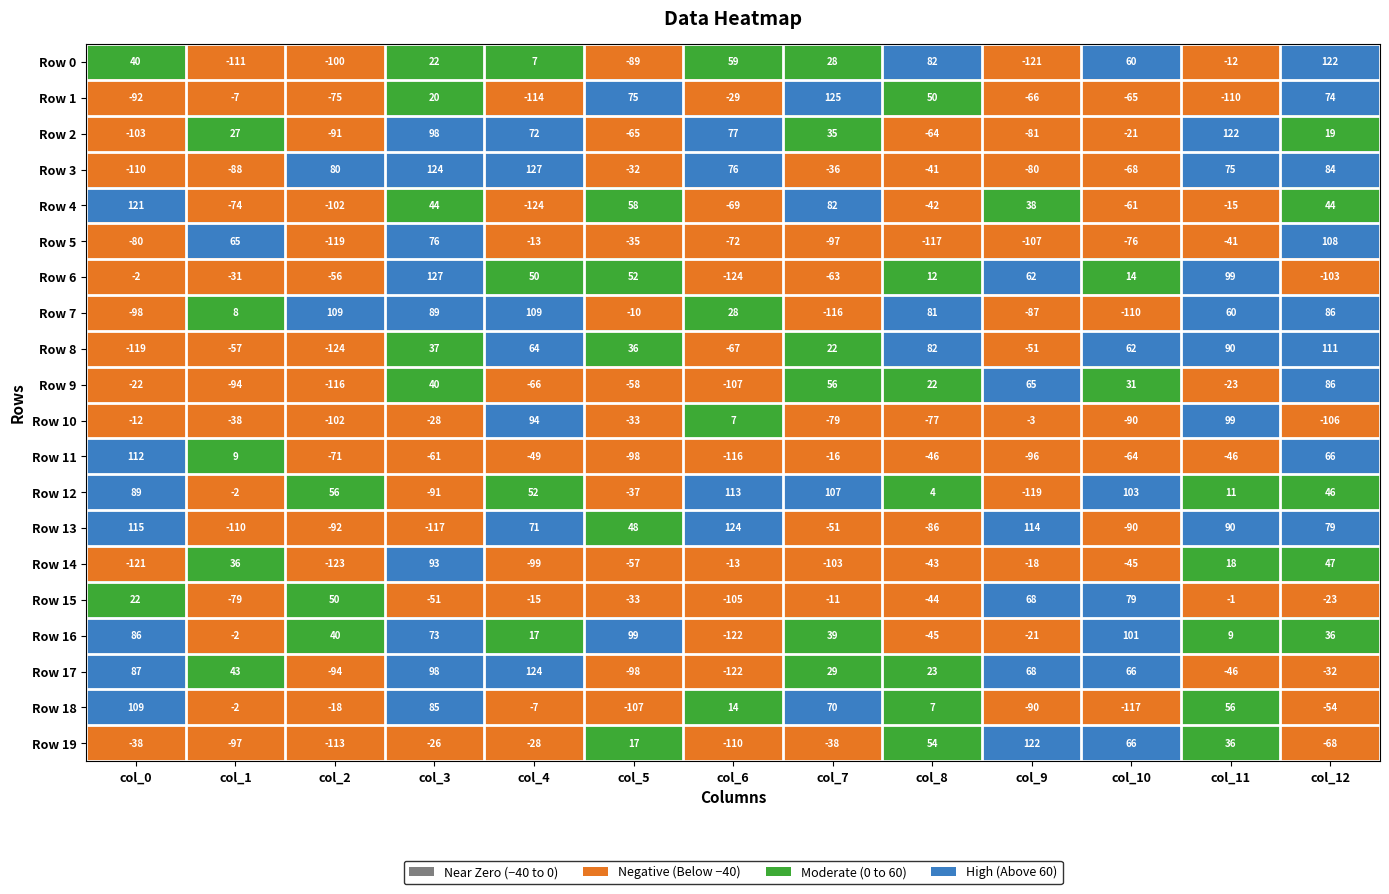

What is the greatest value displayed?

127